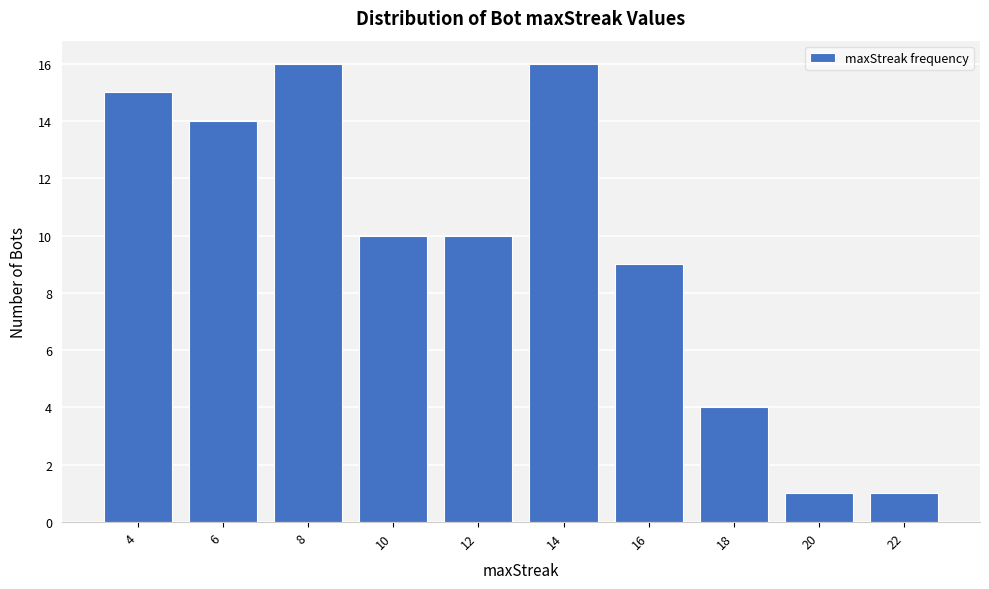

Reading left to right, list all the values displayed in this chart.

4=15	6=14	8=16	10=10	12=10	14=16	16=9	18=4	20=1	22=1